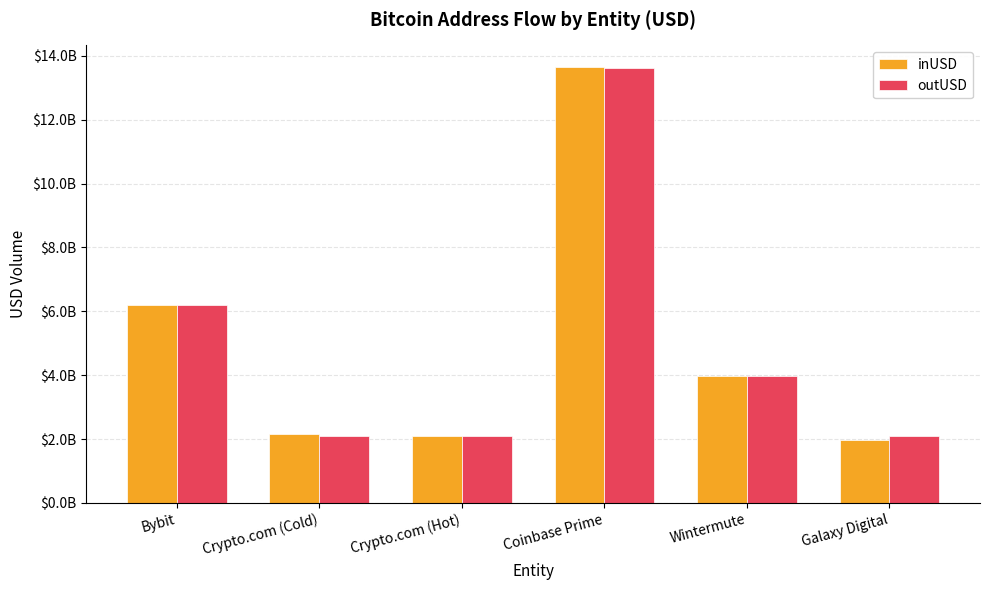

What are all the series names shown in the legend?

inUSD, outUSD